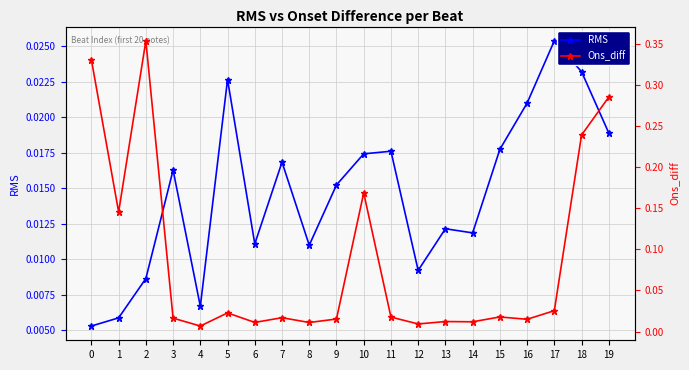

True or false: Ons_diff and RMS cross at least once.

False